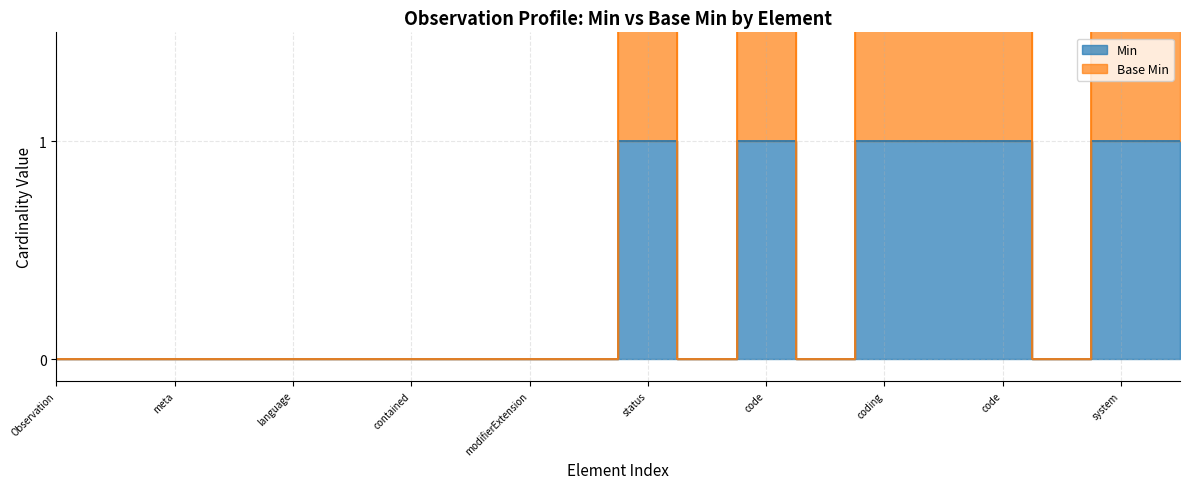

Rank the series at system from highest to lowest value.

Base Min, Min